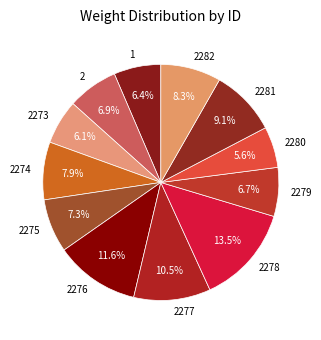

Count the number of slices in the pie.

12